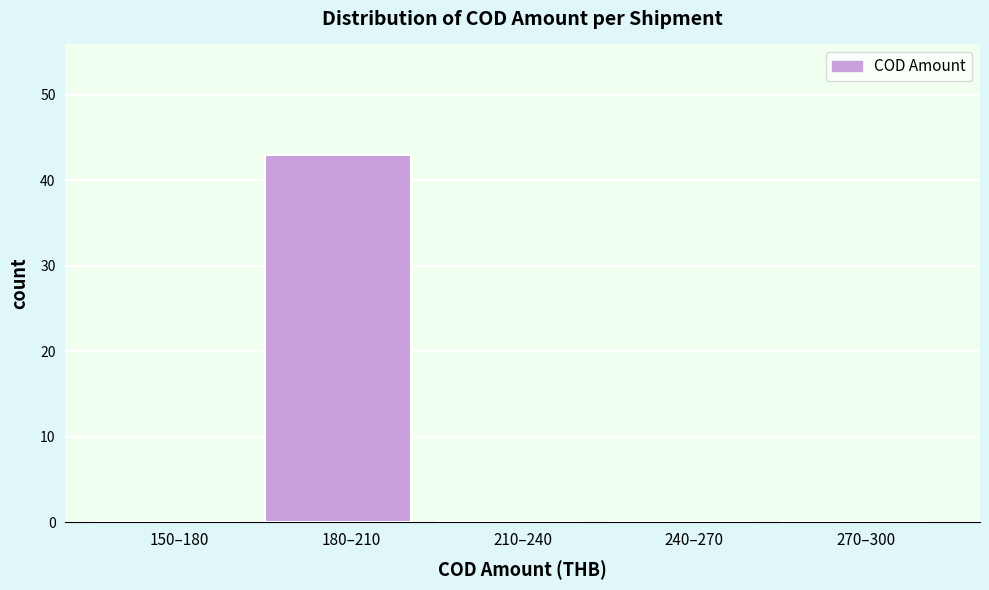

Reading right to left, transcribe all the data shown in this chart.

270–300=0	240–270=0	210–240=0	180–210=43	150–180=0